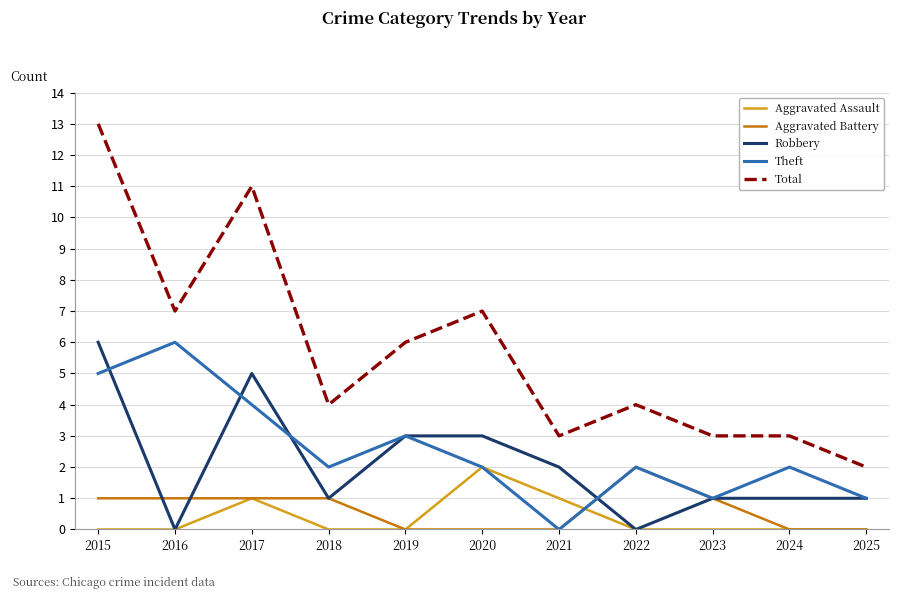

Reading left to right, transcribe all the data shown in this chart.

Aggravated Assault: 2015=0	2016=0	2017=1	2018=0	2019=0	2020=2	2021=1	2022=0	2023=0	2024=0	2025=0
Aggravated Battery: 2015=1	2016=1	2017=1	2018=1	2019=0	2020=0	2021=0	2022=2	2023=1	2024=0	2025=0
Robbery: 2015=6	2016=0	2017=5	2018=1	2019=3	2020=3	2021=2	2022=0	2023=1	2024=1	2025=1
Theft: 2015=5	2016=6	2017=4	2018=2	2019=3	2020=2	2021=0	2022=2	2023=1	2024=2	2025=1
Total: 2015=13	2016=7	2017=11	2018=4	2019=6	2020=7	2021=3	2022=4	2023=3	2024=3	2025=2